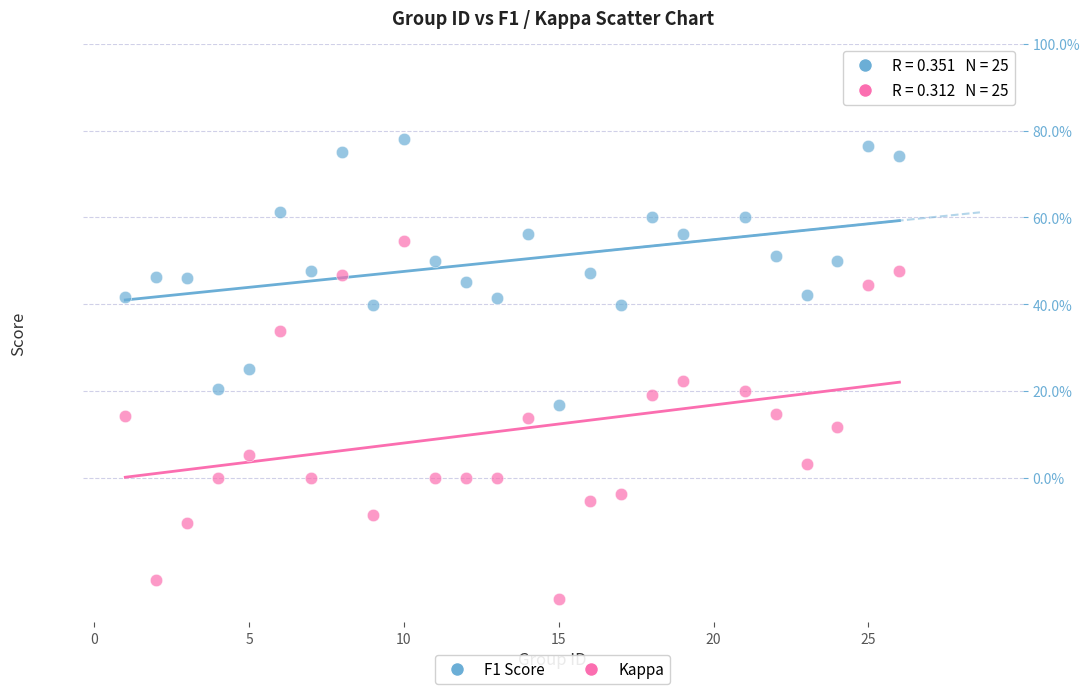

Which series reaches the maximum Y coordinate?

F1 Score